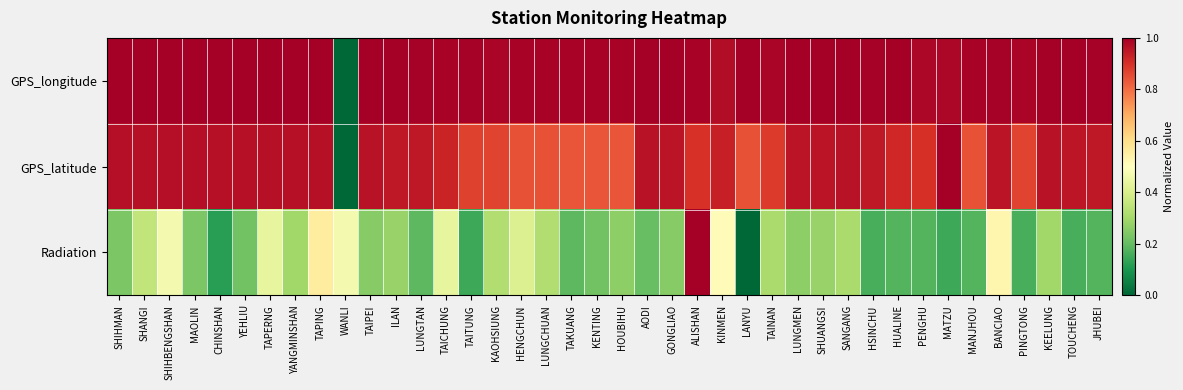

Reading left to right, list all the values displayed in this chart.

GPS_longitude: SHIHMAN=1.0	SHANGI=1.0	SHIHBENGSHAN=1.0	MAOLIN=1.0	CHINSHAN=1.0	YEHLIU=1.0	TAPERNG=1.0	YANGMINSHAN=1.0	TAPING=1.0	WANLI=0.0	TAIPEI=1.0	ILAN=1.0	LUNGTAN=1.0	TAICHUNG=1.0	TAITUNG=1.0	KAOHSIUNG=1.0	HENGCHUN=1.0	LUNGCHUAN=1.0	TAKUANG=1.0	KENTING=1.0	HOUBIHU=1.0	AODI=1.0	GONGLIAO=1.0	ALISHAN=1.0	KINMEN=1.0	LANYU=1.0	TAINAN=1.0	LUNGMEN=1.0	SHUANGSI=1.0	SANGANG=1.0	HSINCHU=1.0	HUALINE=1.0	PENGHU=1.0	MATZU=1.0	MANJHOU=1.0	BANCIAO=1.0	PINGTONG=1.0	KEELUNG=1.0	TOUCHENG=1.0	JHUBEI=1.0
GPS_latitude: SHIHMAN=1.0	SHANGI=1.0	SHIHBENGSHAN=1.0	MAOLIN=1.0	CHINSHAN=1.0	YEHLIU=1.0	TAPERNG=1.0	YANGMINSHAN=1.0	TAPING=1.0	WANLI=0.0	TAIPEI=1.0	ILAN=0.9	LUNGTAN=0.9	TAICHUNG=0.9	TAITUNG=0.9	KAOHSIUNG=0.9	HENGCHUN=0.8	LUNGCHUAN=0.8	TAKUANG=0.8	KENTING=0.8	HOUBIHU=0.8	AODI=1.0	GONGLIAO=1.0	ALISHAN=0.9	KINMEN=0.9	LANYU=0.8	TAINAN=0.9	LUNGMEN=1.0	SHUANGSI=1.0	SANGANG=1.0	HSINCHU=0.9	HUALINE=0.9	PENGHU=0.9	MATZU=1.0	MANJHOU=0.8	BANCIAO=1.0	PINGTONG=0.9	KEELUNG=1.0	TOUCHENG=1.0	JHUBEI=0.9
Radiation: SHIHMAN=0.2	SHANGI=0.4	SHIHBENGSHAN=0.5	MAOLIN=0.2	CHINSHAN=0.1	YEHLIU=0.2	TAPERNG=0.4	YANGMINSHAN=0.3	TAPING=0.6	WANLI=0.5	TAIPEI=0.2	ILAN=0.3	LUNGTAN=0.2	TAICHUNG=0.4	TAITUNG=0.1	KAOHSIUNG=0.3	HENGCHUN=0.4	LUNGCHUAN=0.3	TAKUANG=0.2	KENTING=0.2	HOUBIHU=0.3	AODI=0.2	GONGLIAO=0.2	ALISHAN=1.0	KINMEN=0.5	LANYU=0.0	TAINAN=0.3	LUNGMEN=0.3	SHUANGSI=0.3	SANGANG=0.3	HSINCHU=0.2	HUALINE=0.2	PENGHU=0.2	MATZU=0.1	MANJHOU=0.2	BANCIAO=0.5	PINGTONG=0.2	KEELUNG=0.3	TOUCHENG=0.2	JHUBEI=0.2